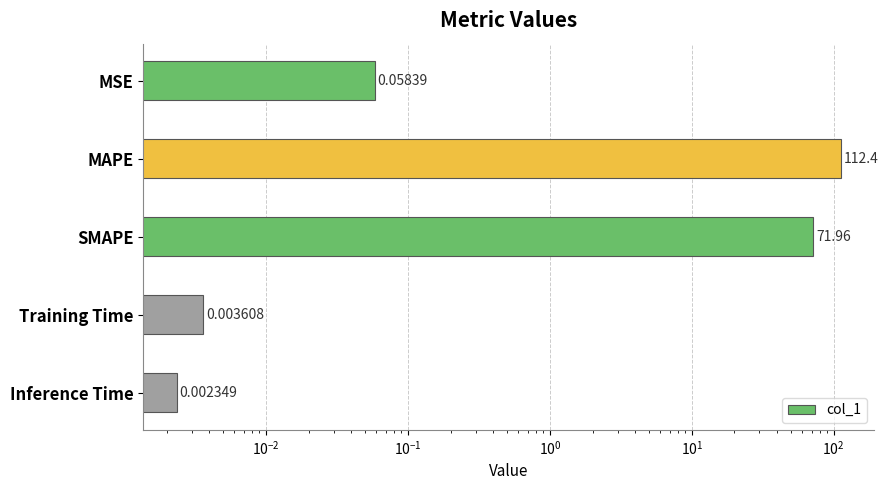

What is the sum of all values?

184.4